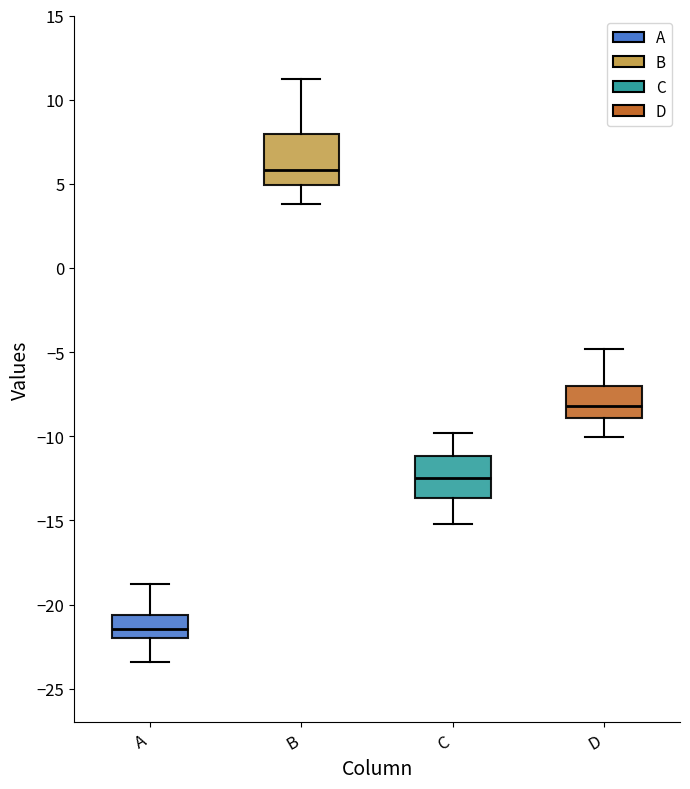

Where does the upper whisker of the box for D end on the y-axis? The values are not printed on the chart, so give them approximately, as read against the axis.

-5.0